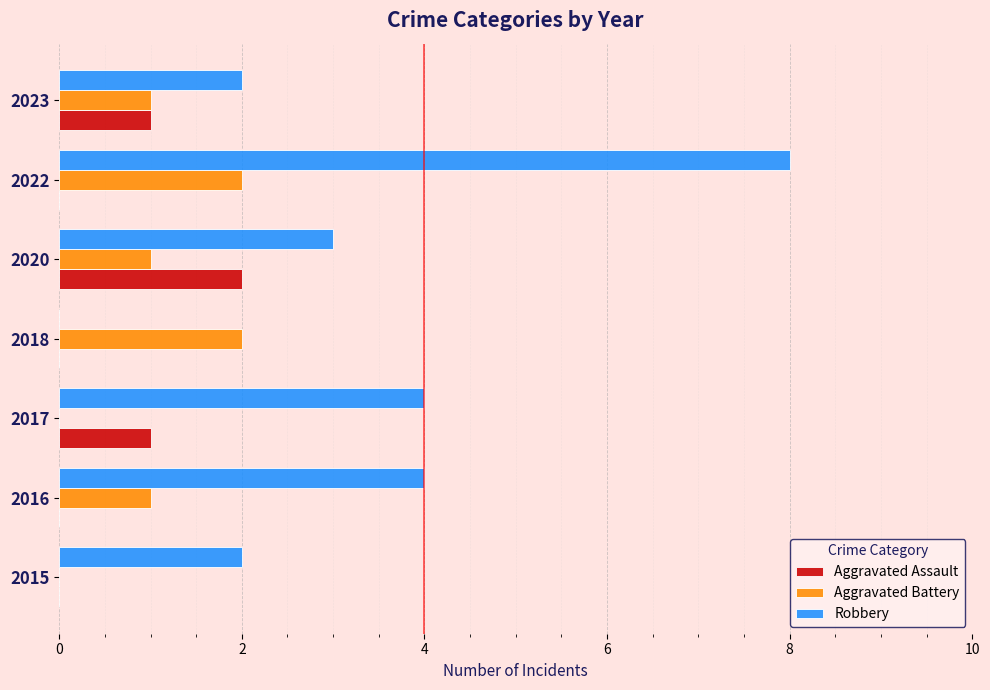

Which series has the largest total across all categories?

Robbery